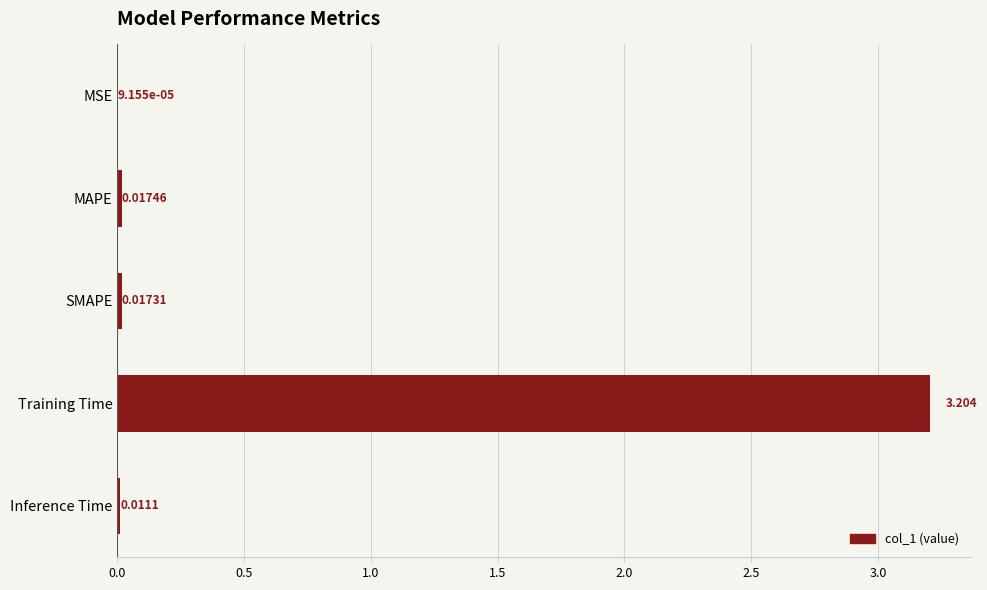

At which label is the value closest to 1?

MAPE